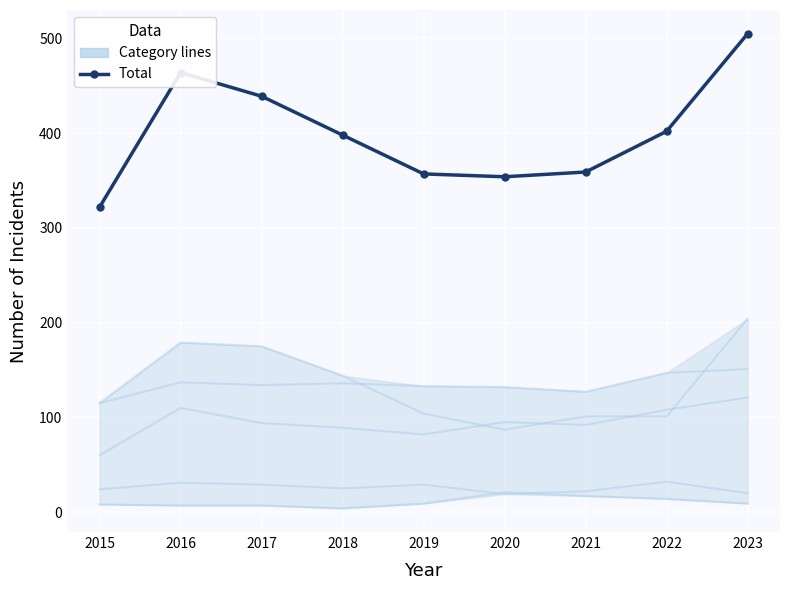

Is it true that Total equals 745 at 2023?

False